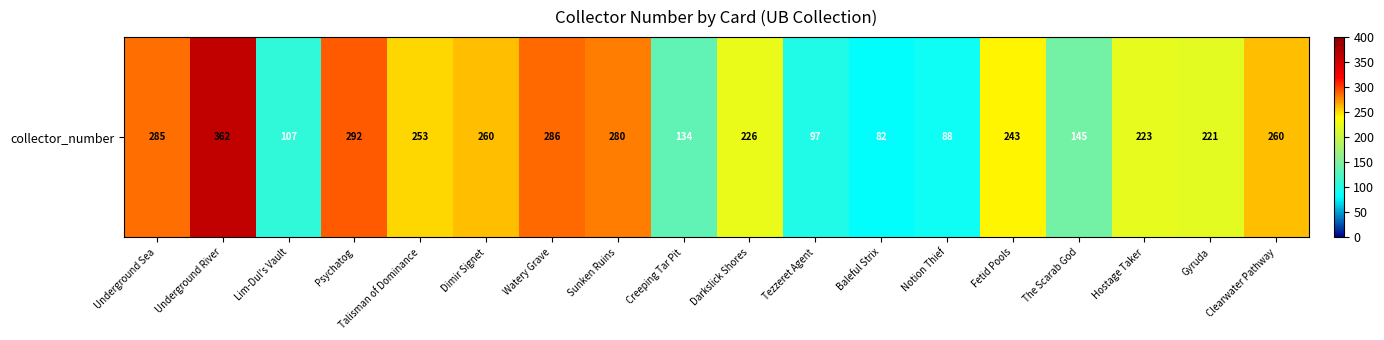

Count the number of data series in this chart.

1